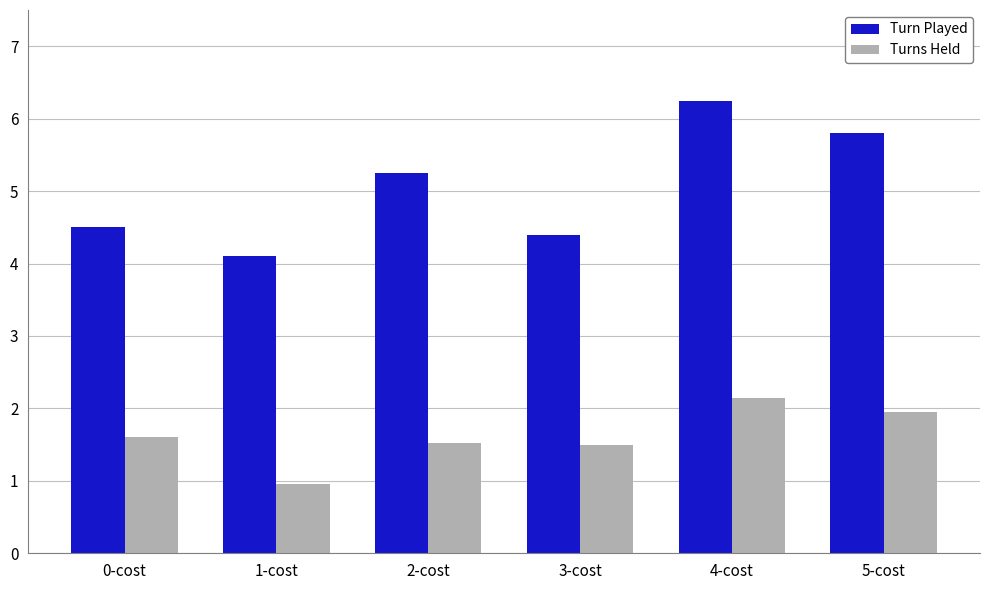

Where is Turn Played nearest to the value 5?

2-cost